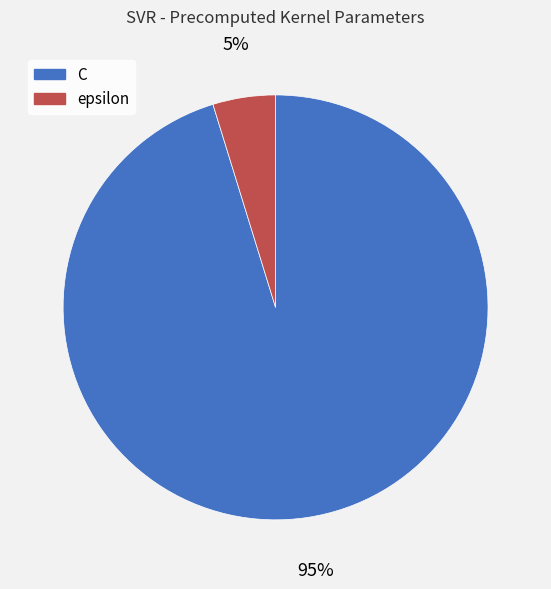

To the nearest percent, what is the average slice percentage?

50%